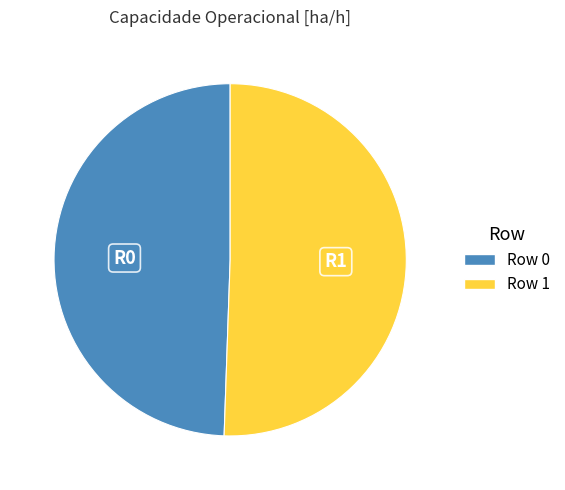

How many segments does this pie chart have?

2